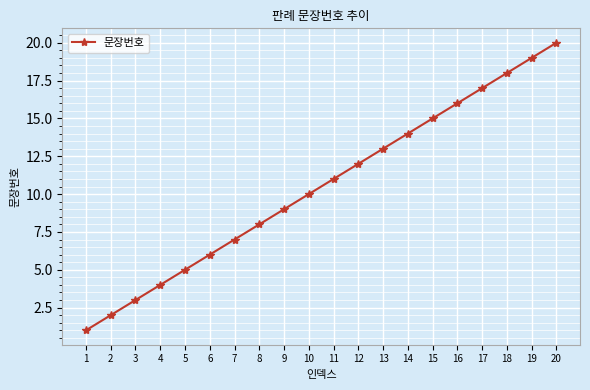

What is the ratio of the value at 19 to the value at 8?

2.4